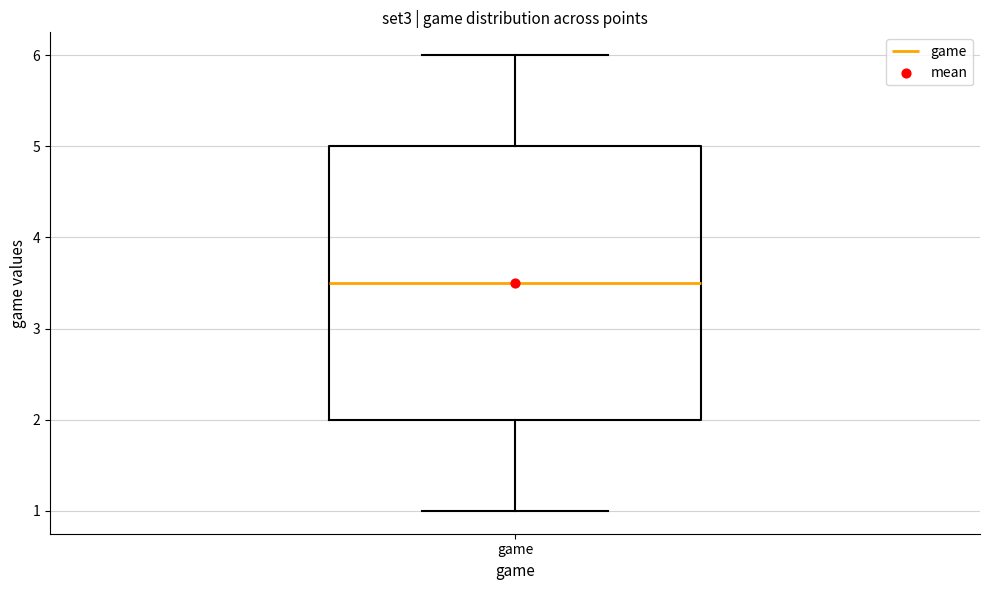

Where does the upper whisker of the box for game end on the y-axis? The values are not printed on the chart, so give them approximately, as read against the axis.

6.0